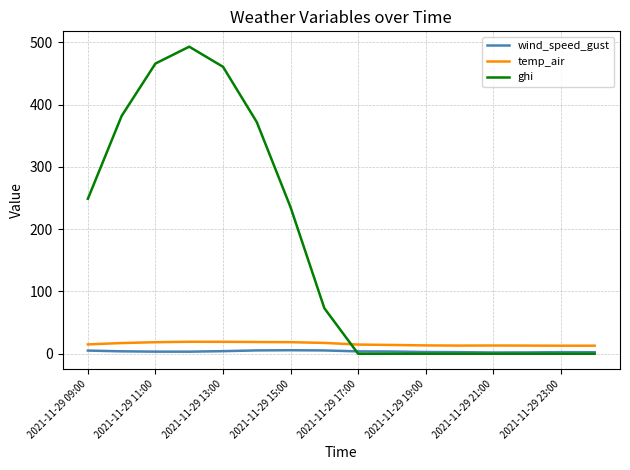

After their last crossing, which series has the higher values: temp_air or ghi?

temp_air